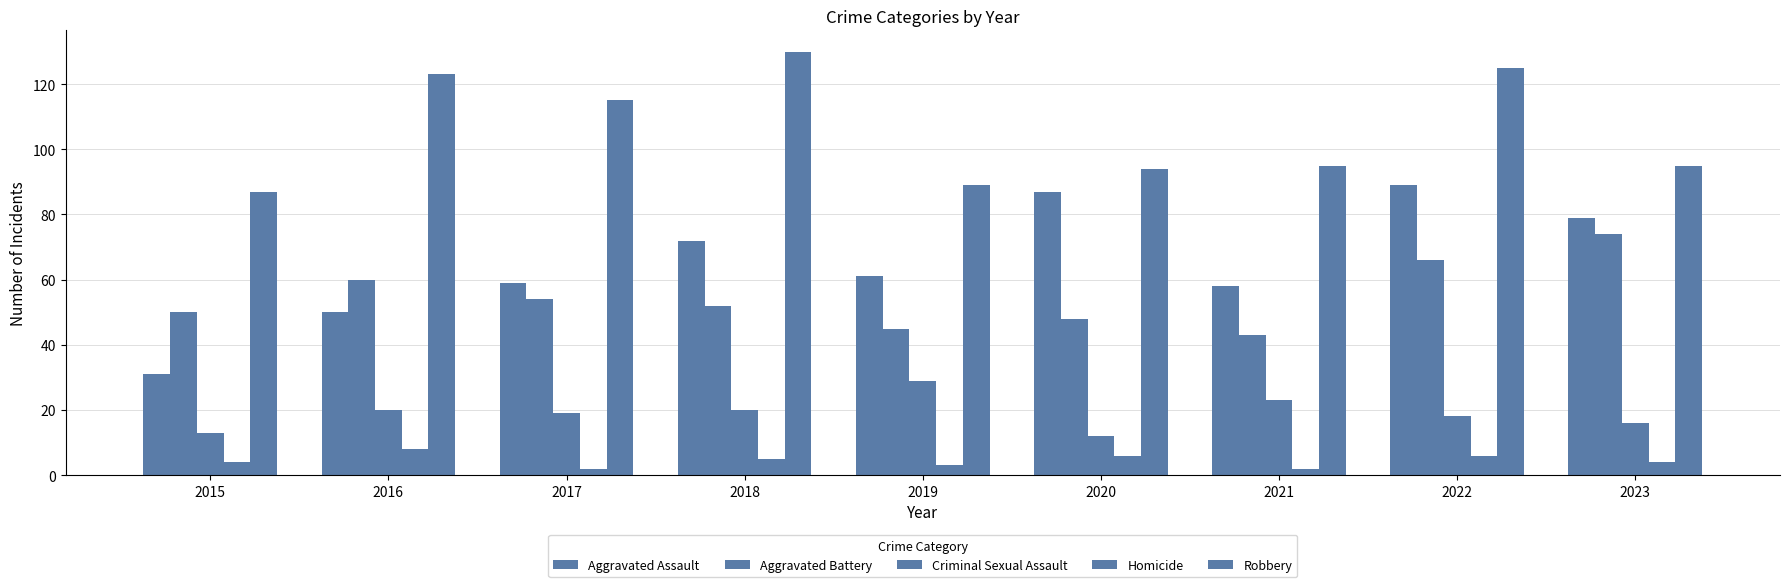

Which series has the largest range (max minus min)?

Aggravated Assault